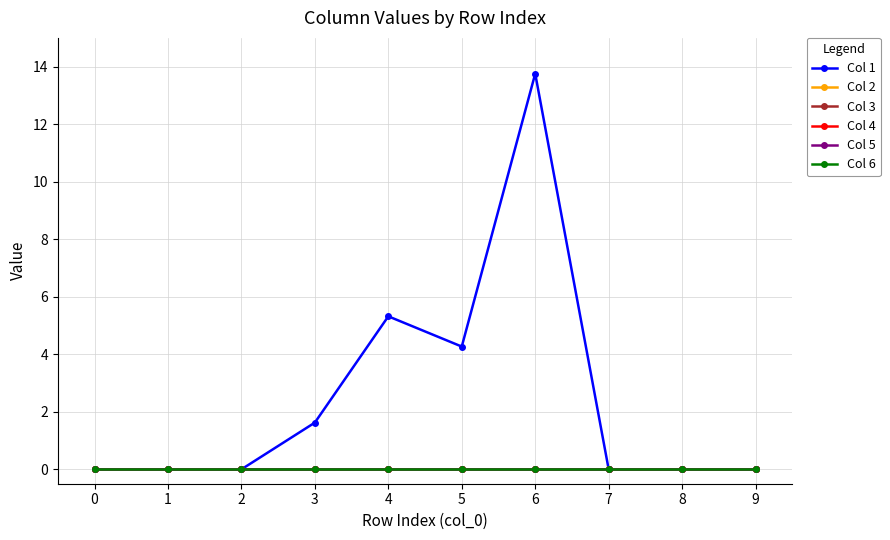

Does the chart have visible grid lines?

Yes